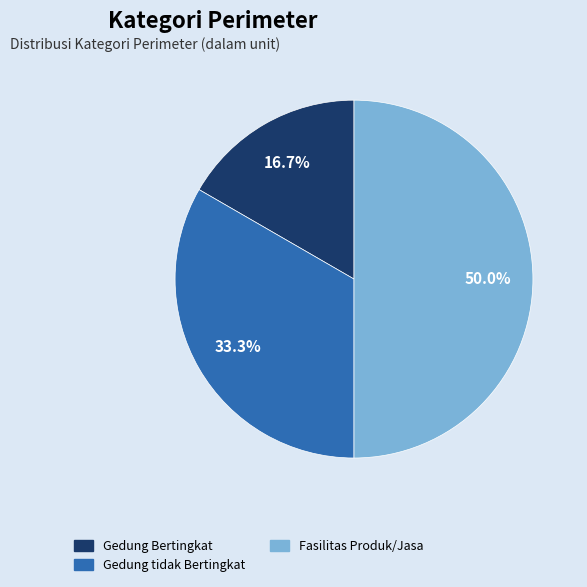

To the nearest percent, what is the average slice percentage?

33%